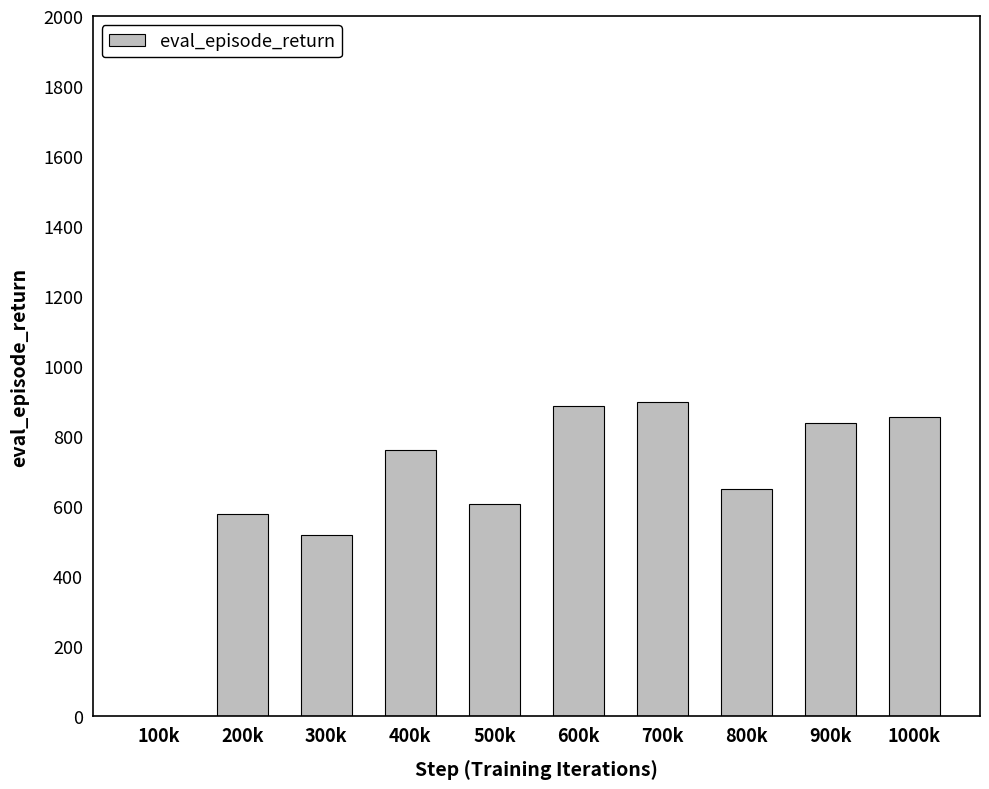

At which label does the data first exceed 759?

400k